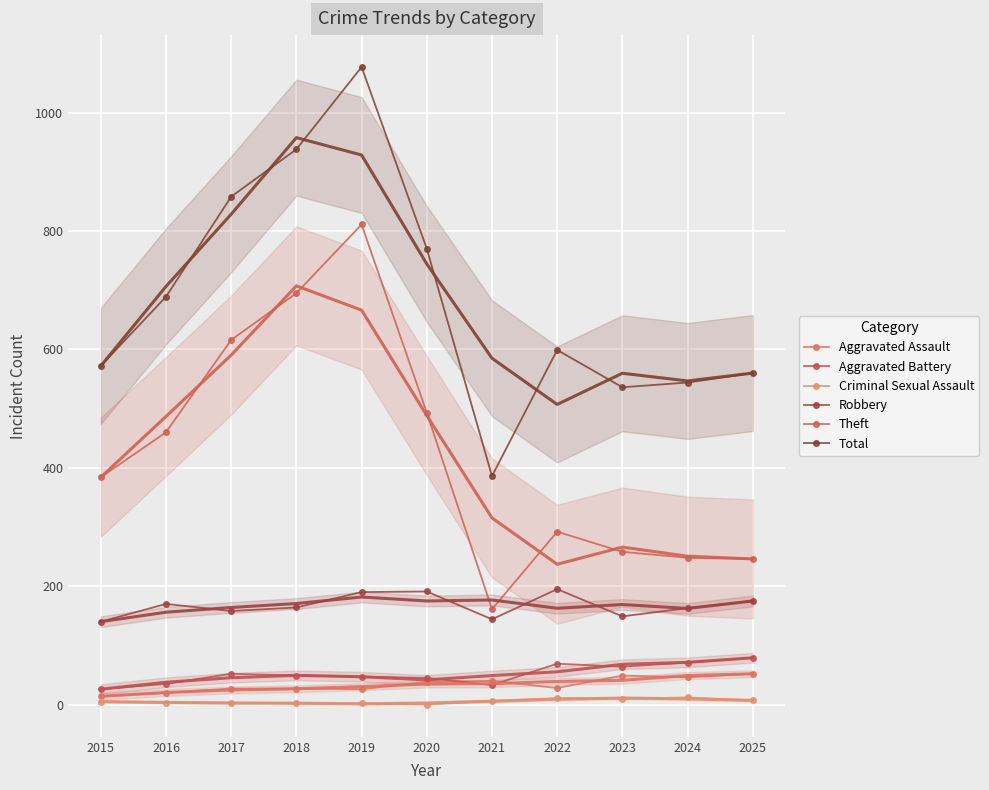

Rank the series by their maximum value, from highest to lowest.

Total, Theft, Robbery, Aggravated Battery, Aggravated Assault, Criminal Sexual Assault